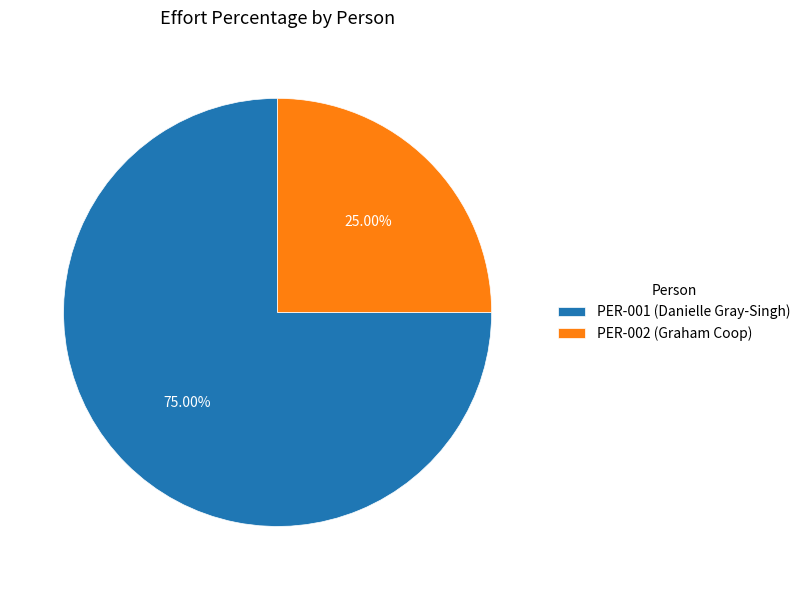

To the nearest percent, what is the difference between the PER-002 (Graham Coop) and PER-001 (Danielle Gray-Singh) slice percentages?

50%